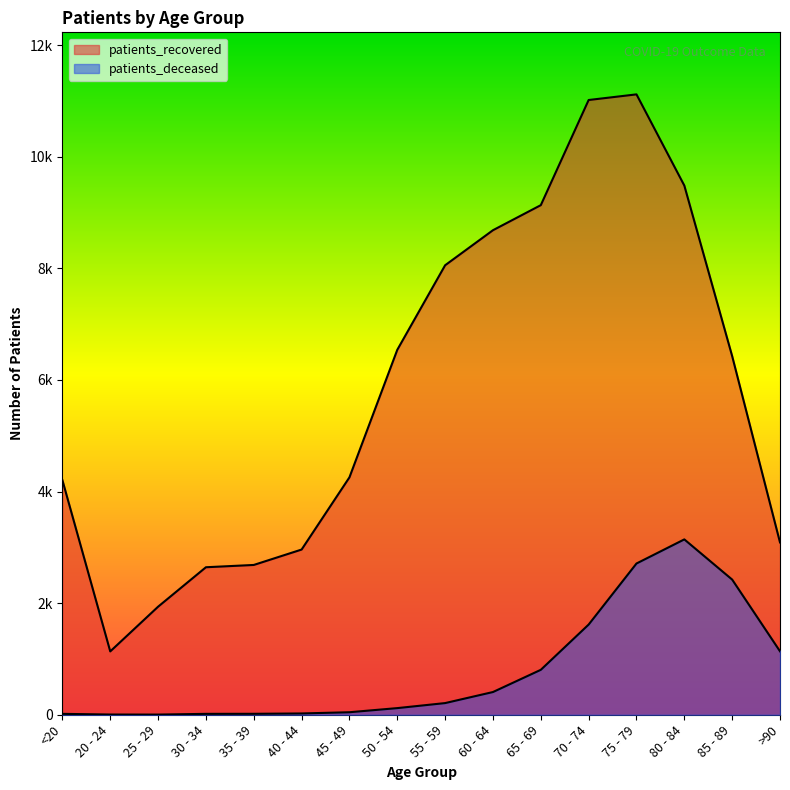

How many distinct data groups are displayed?

2